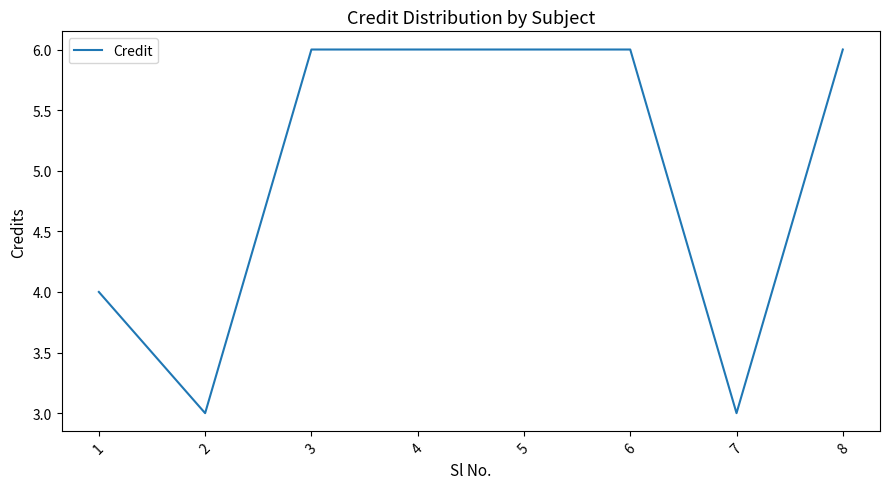

Approximately how many times larger is the value at 2 compared to 7?

1.0